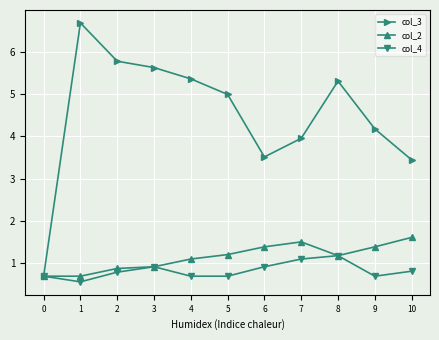

What is the highest value of the col_2 series?

1.6